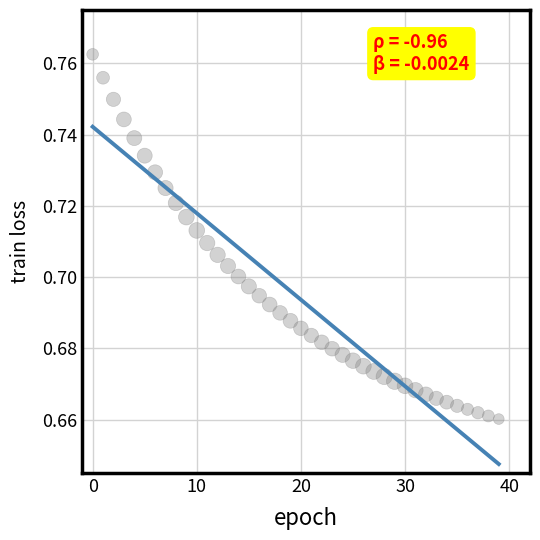

Count the number of points in this scatter plot.

40